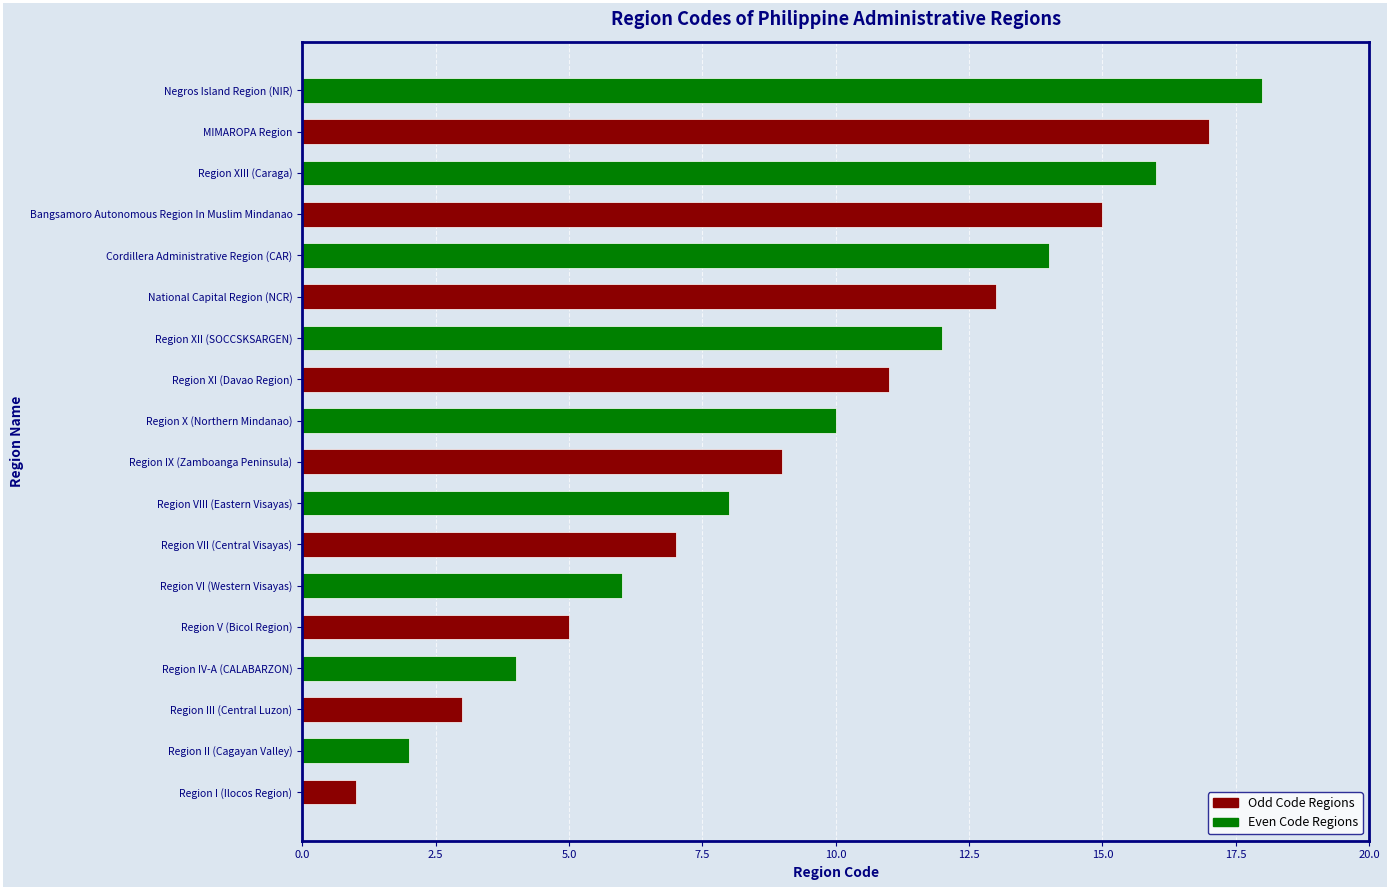

Count the number of categories in the chart.

18